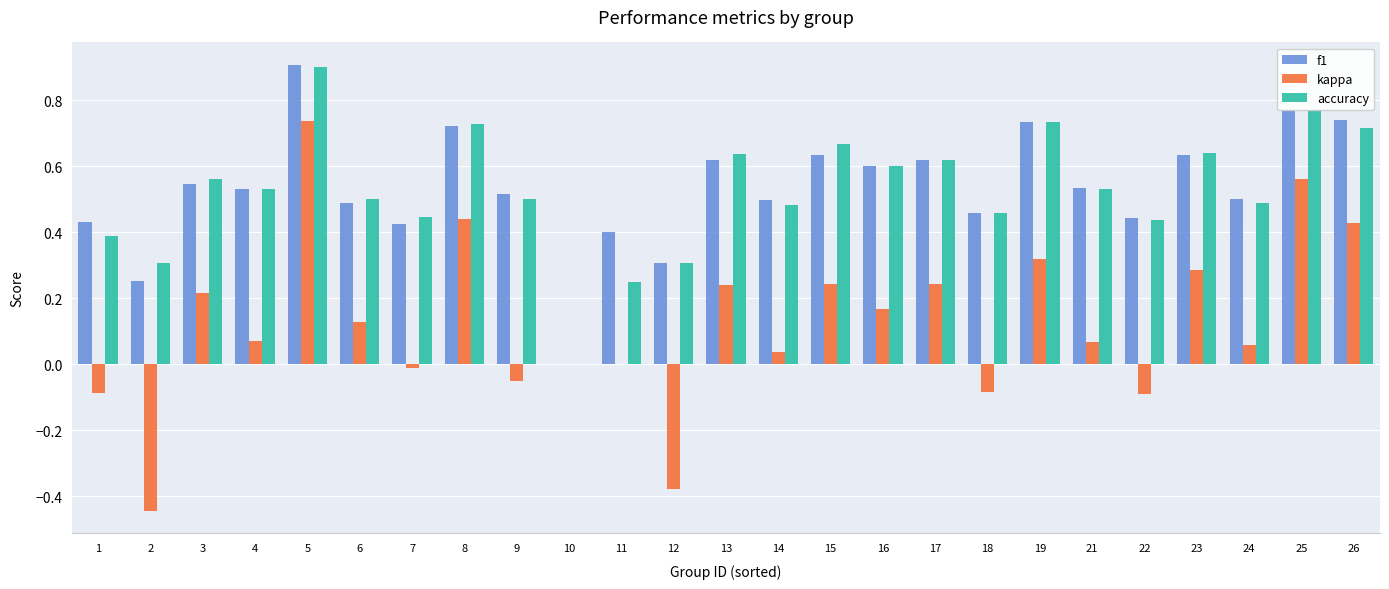

What is the sum of all accuracy values?

13.2